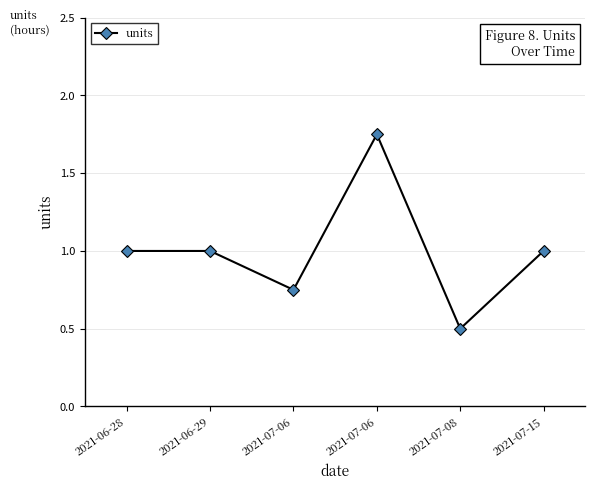

How many lines are shown in the chart?

1